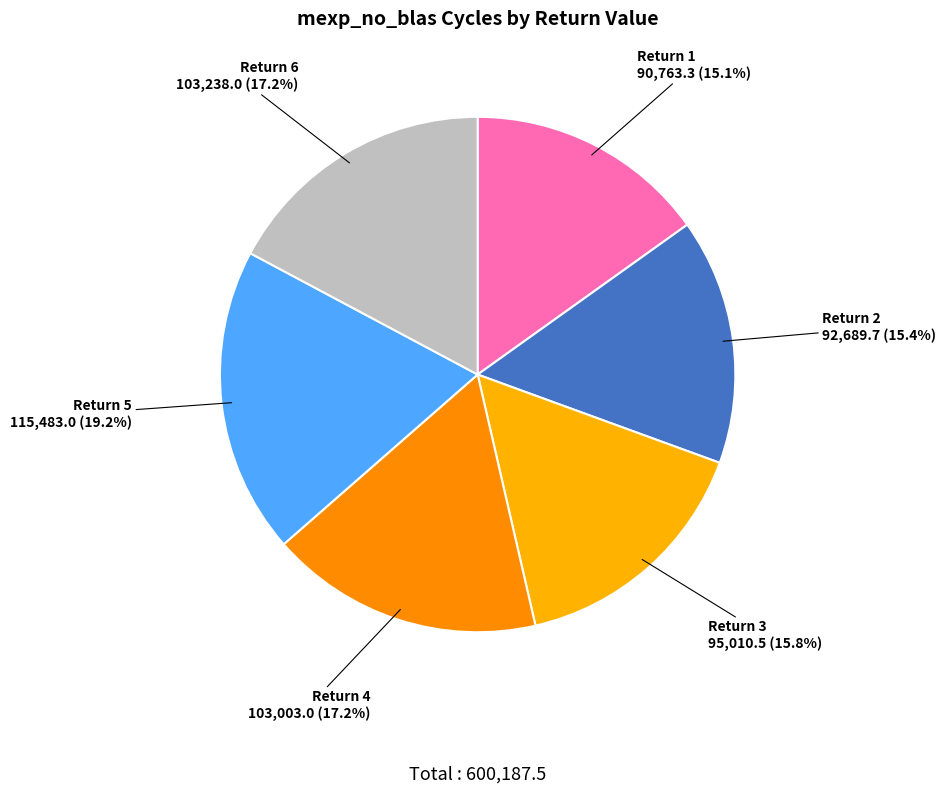

Is there any slice that represents more than half of the pie?

No